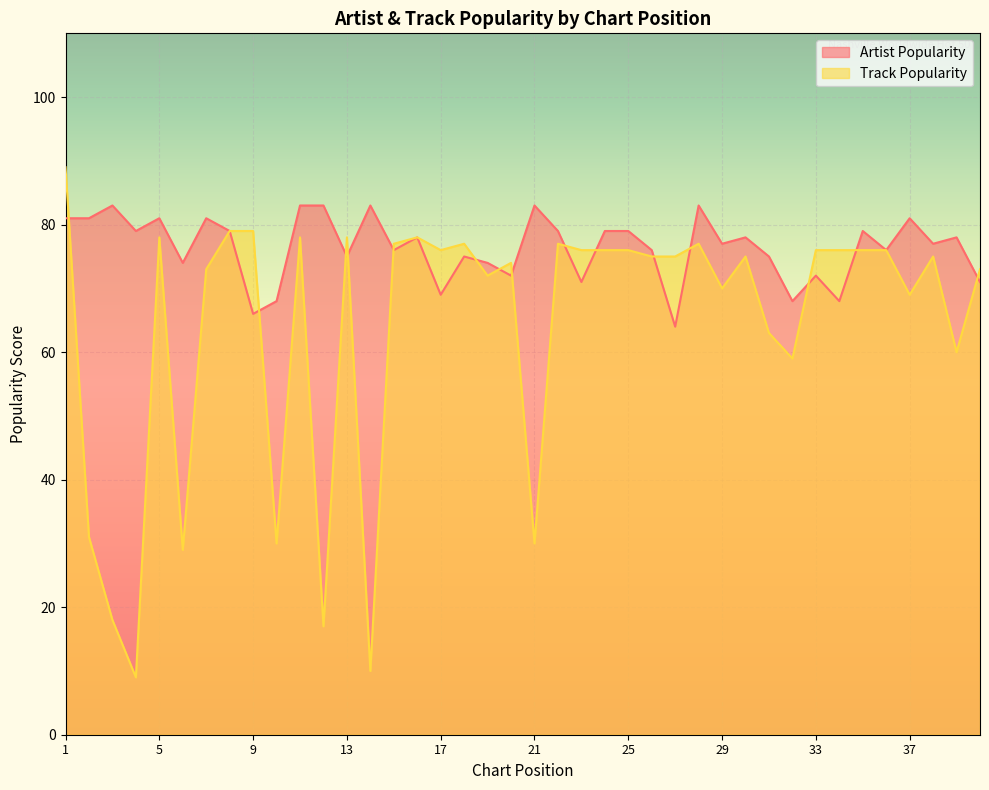

What is the sum of the Track Popularity values at 20 and 14?

84